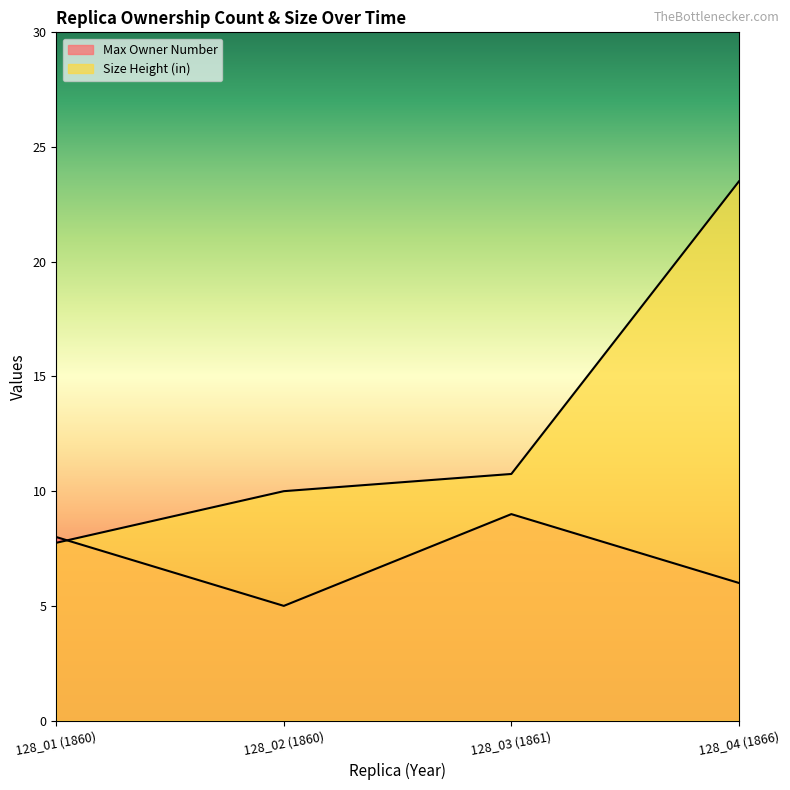

At which label does Size Height (in) reach its peak?

128_04 (1866)